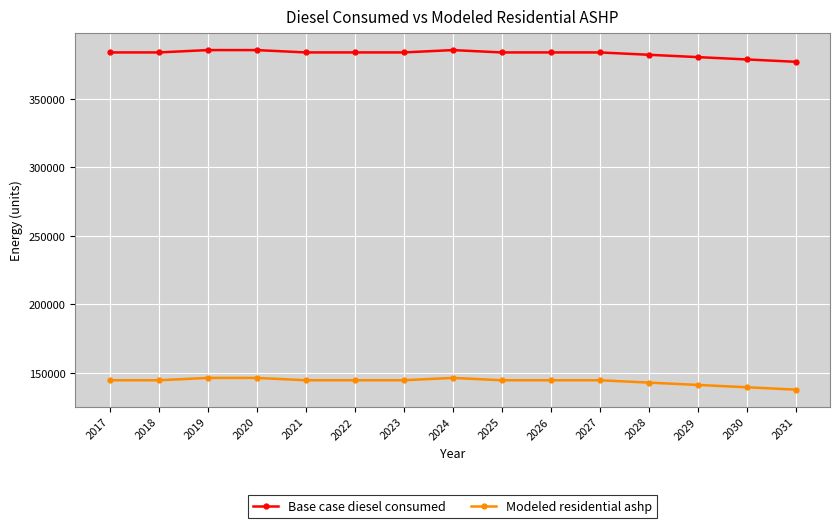

How many data points does each series have?

15